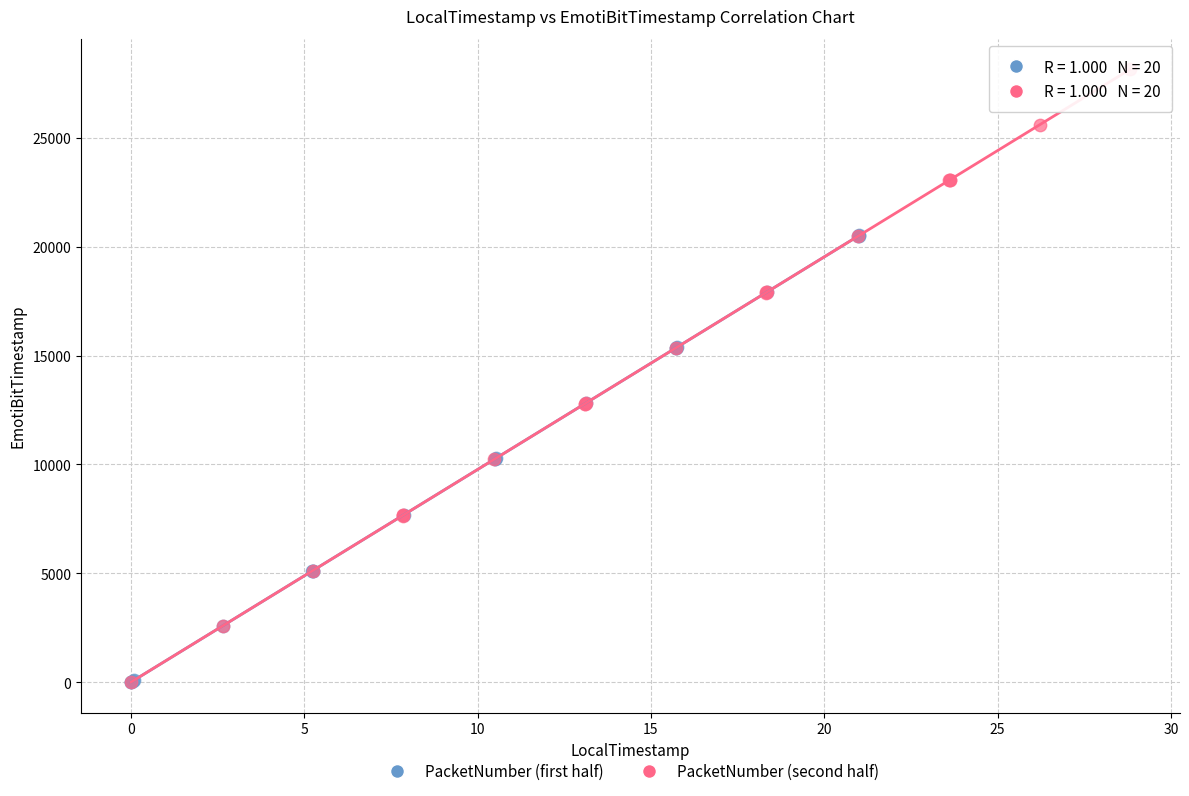

Which series contains the highest Y value?

PacketNumber (second half)